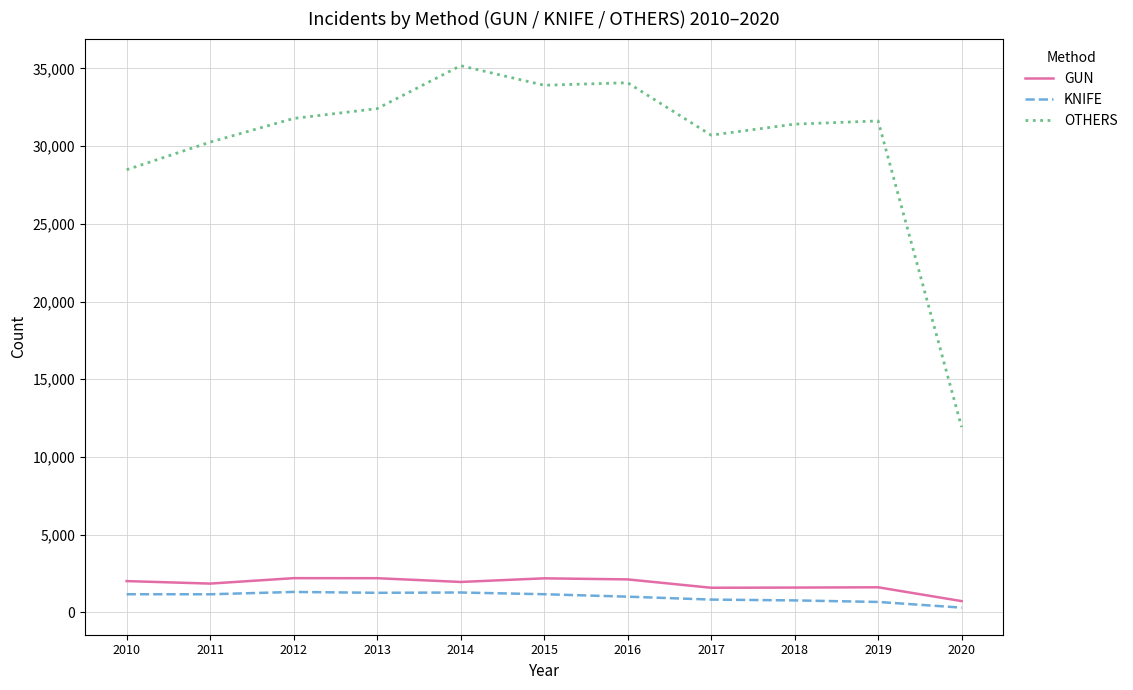

What is the sum of all KNIFE values?

10957